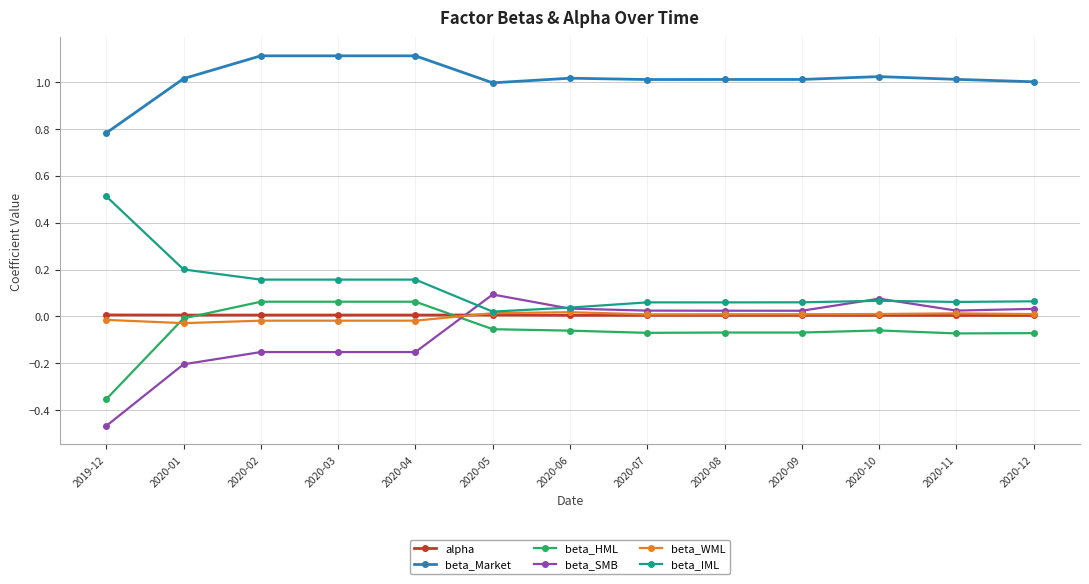

Which series has the largest total across all categories?

beta_Market